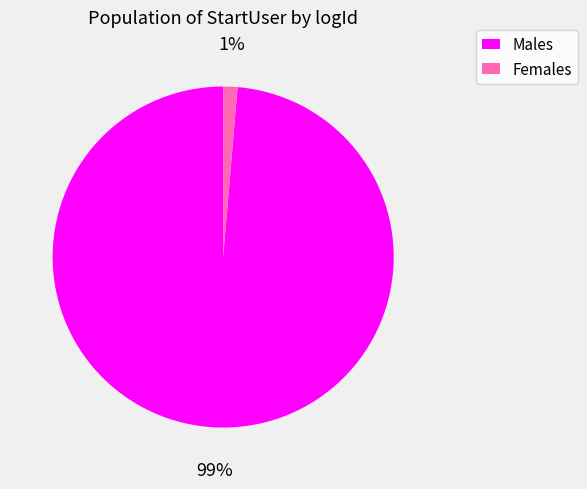

Count the number of slices in the pie.

2